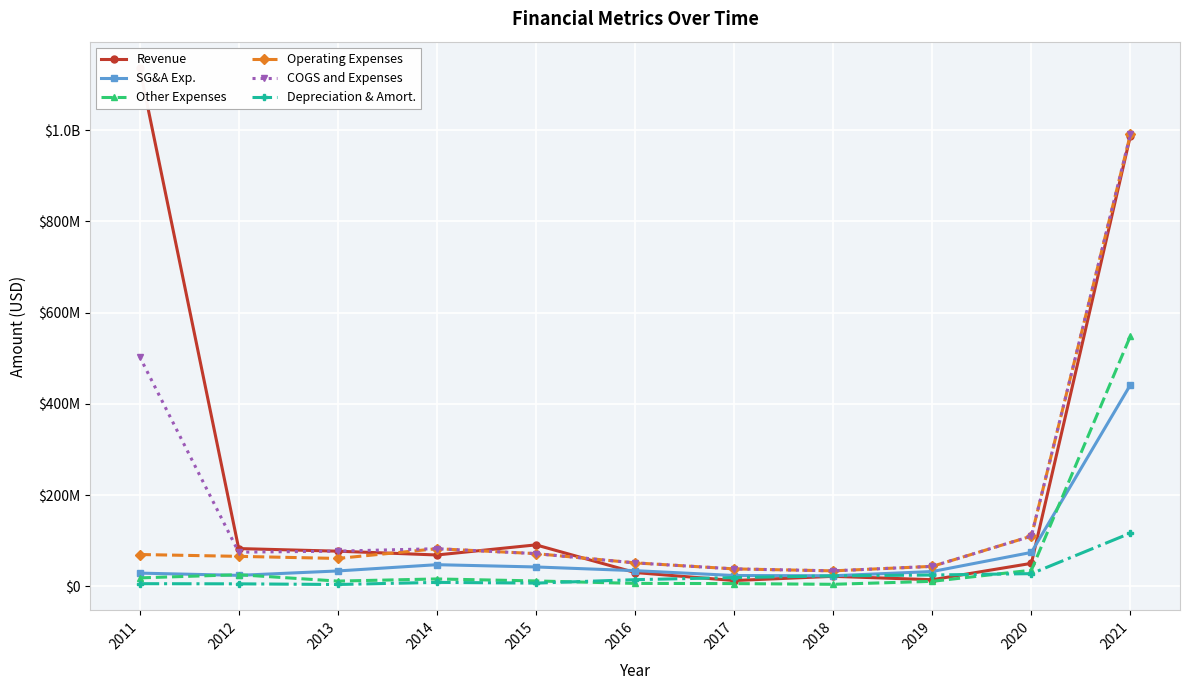

Does the chart display data point markers on the line(s)?

Yes